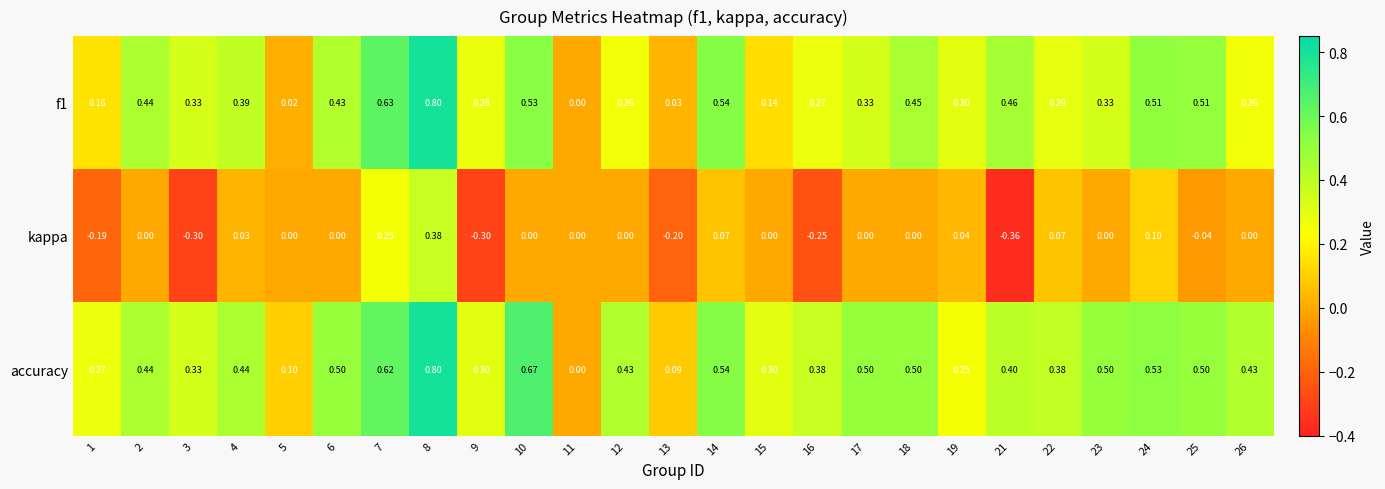

Between 7 and 23, which series saw the biggest shift?

f1